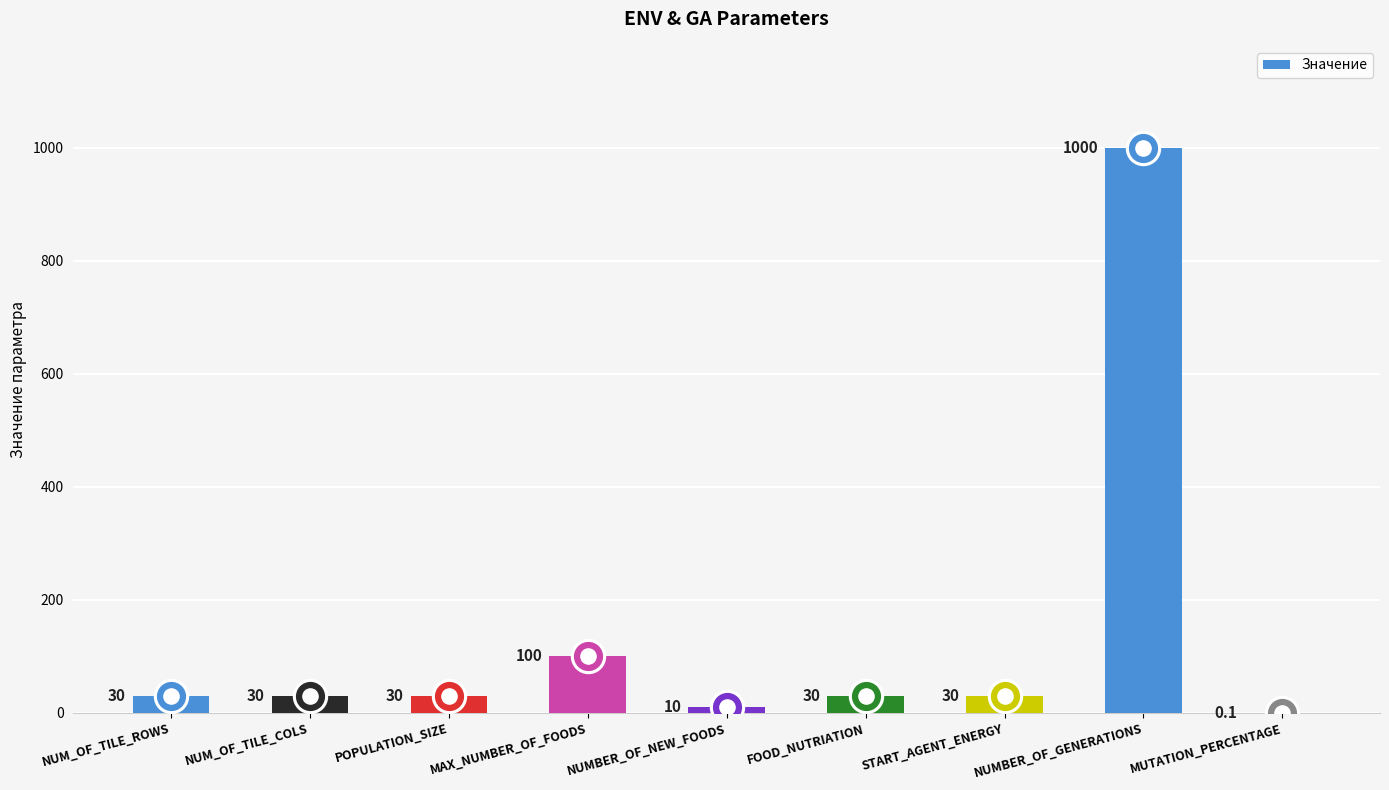

Which has a higher value, START_AGENT_ENERGY or MUTATION_PERCENTAGE?

START_AGENT_ENERGY